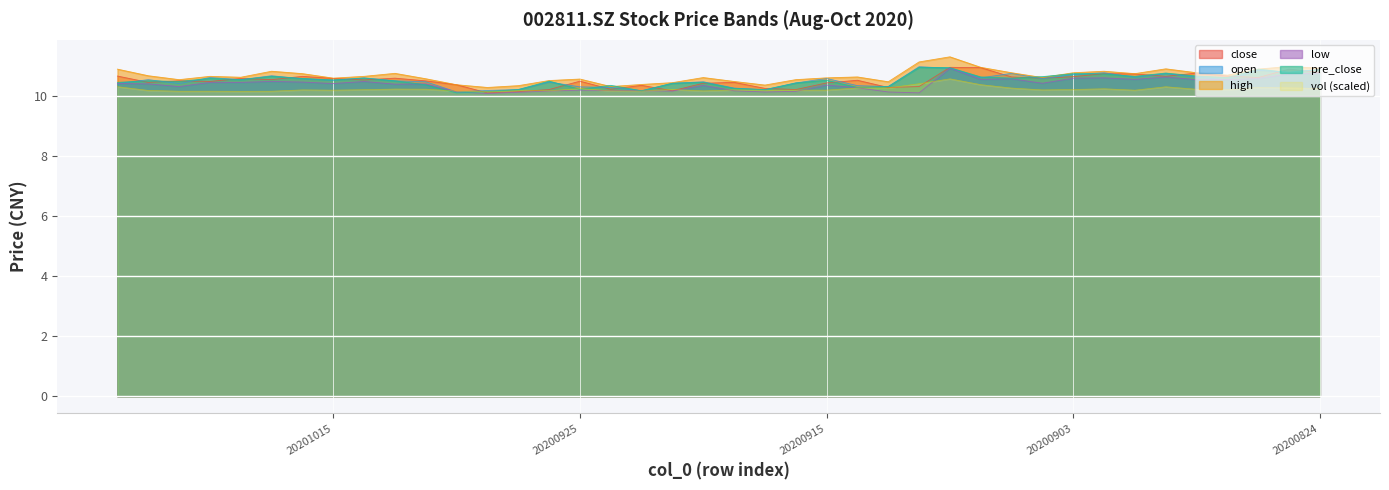

True or false: high and close cross at least once.

False